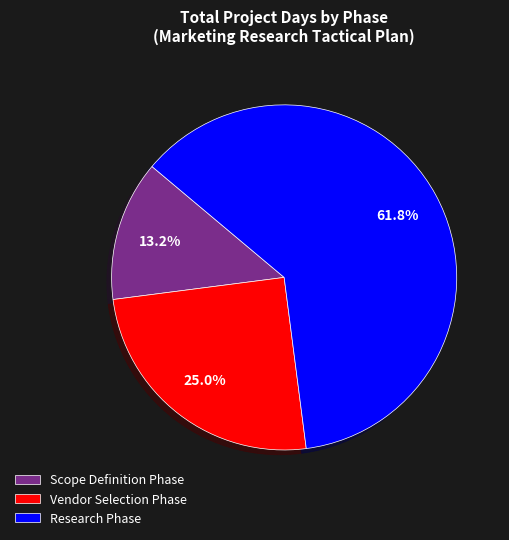

Approximately how many times larger is the value at Scope Definition Phase compared to Vendor Selection Phase?

0.5